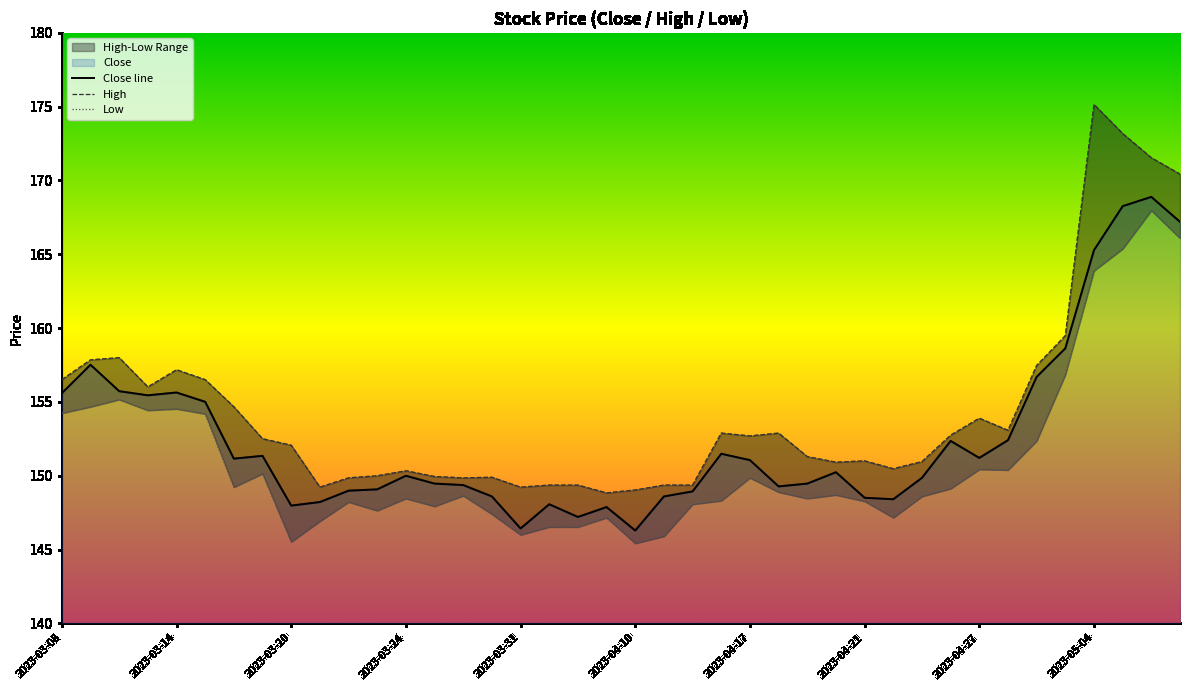

How many lines are shown in the chart?

3